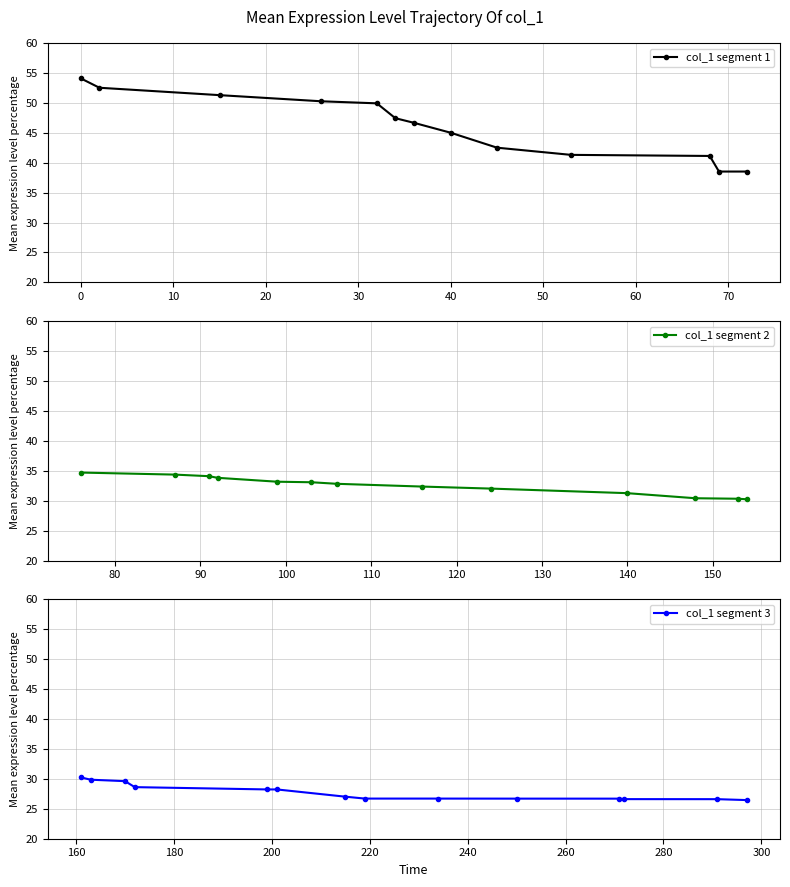

What is the difference between the maximum and minimum values?

27.6